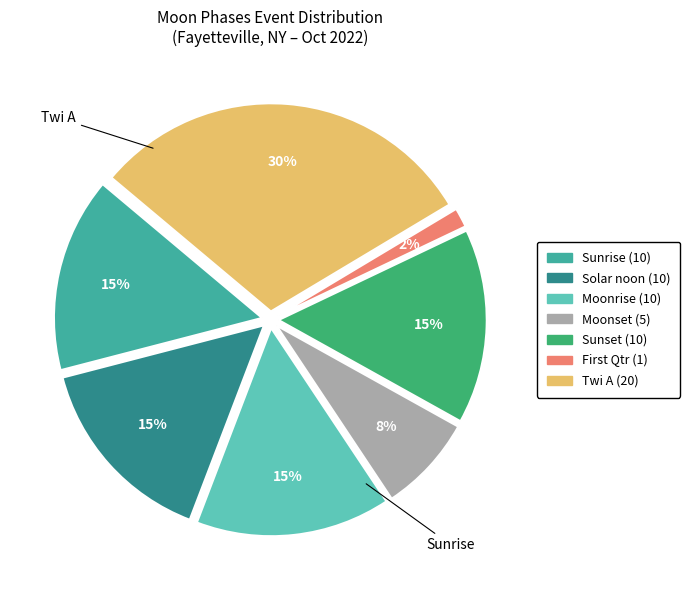

Count the number of slices in the pie.

7